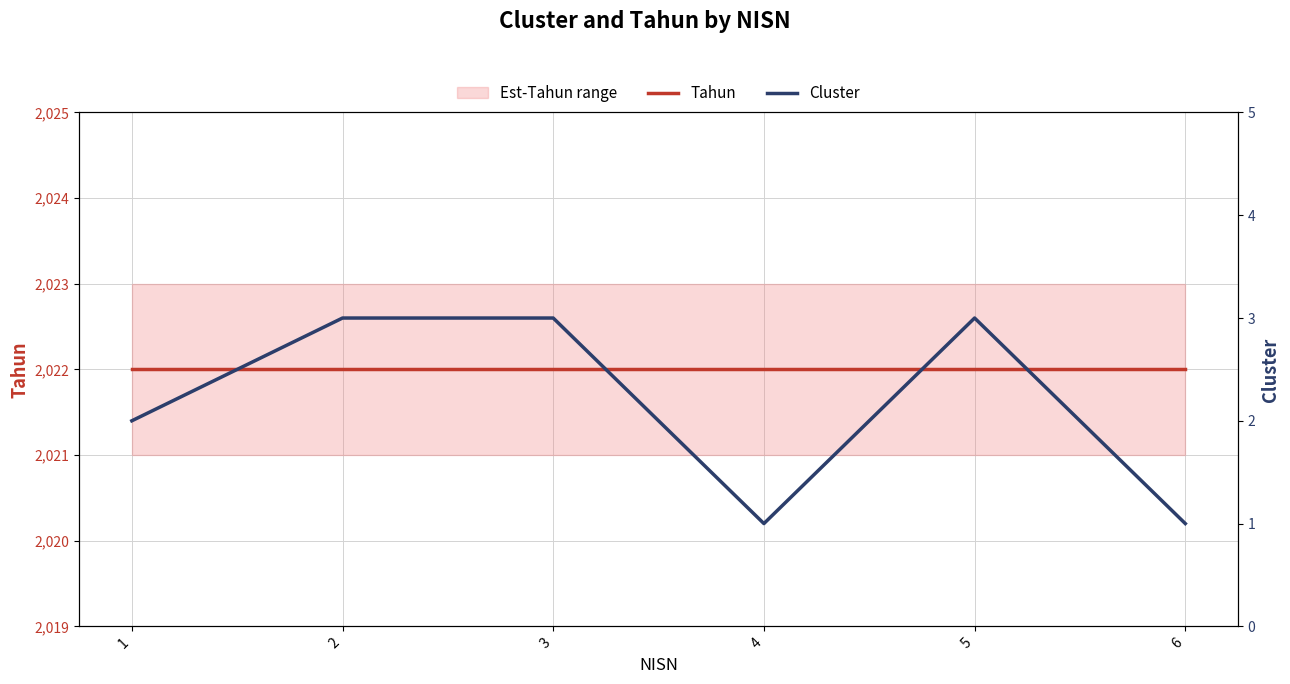

Which category has the highest value in the Cluster series?

2